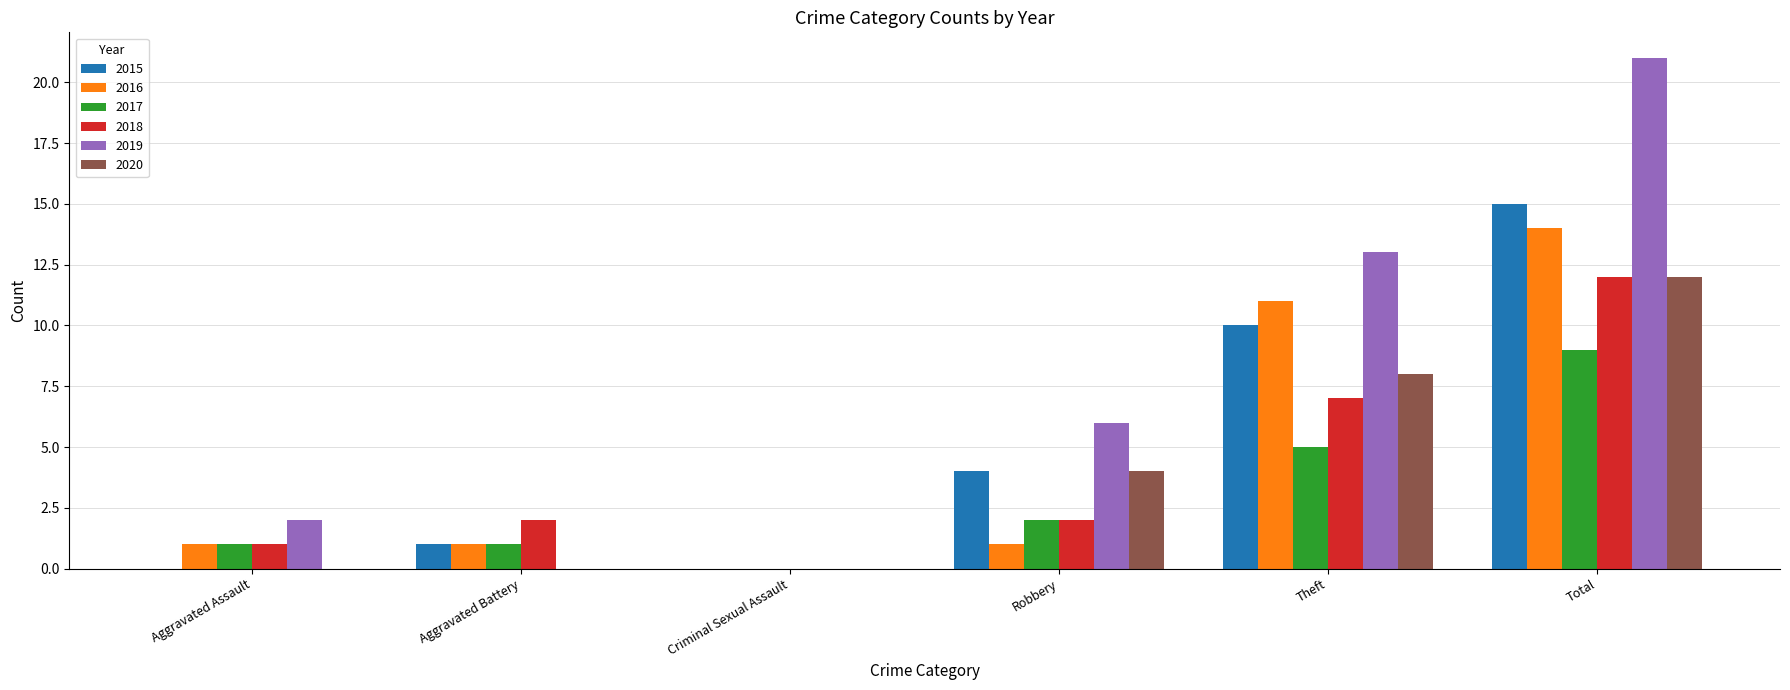

At which label does 2020 reach its peak?

Total